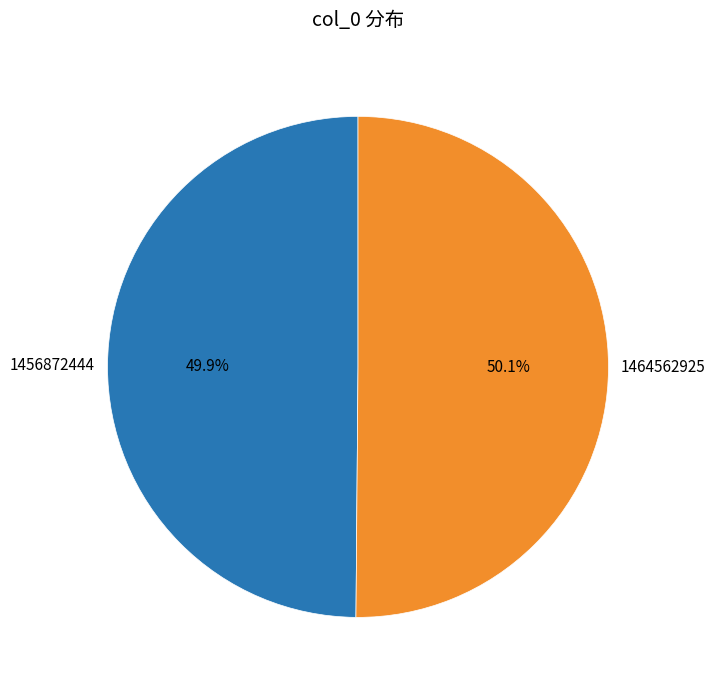

Approximately how many times larger is the value at 1464562925 compared to 1456872444?

1.0